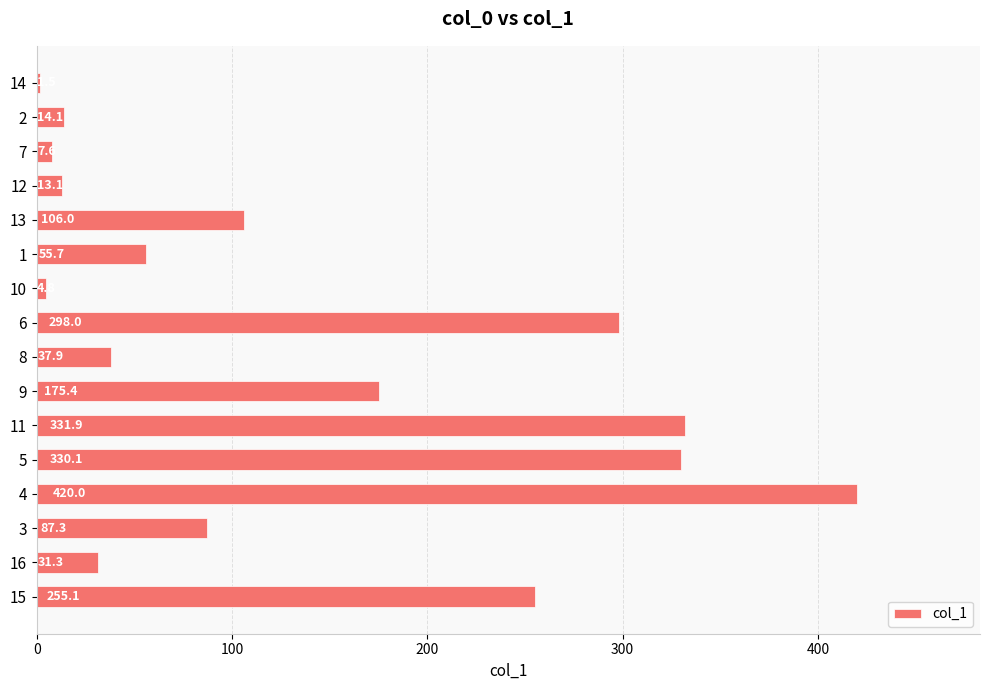

Are the bars horizontal?

Yes